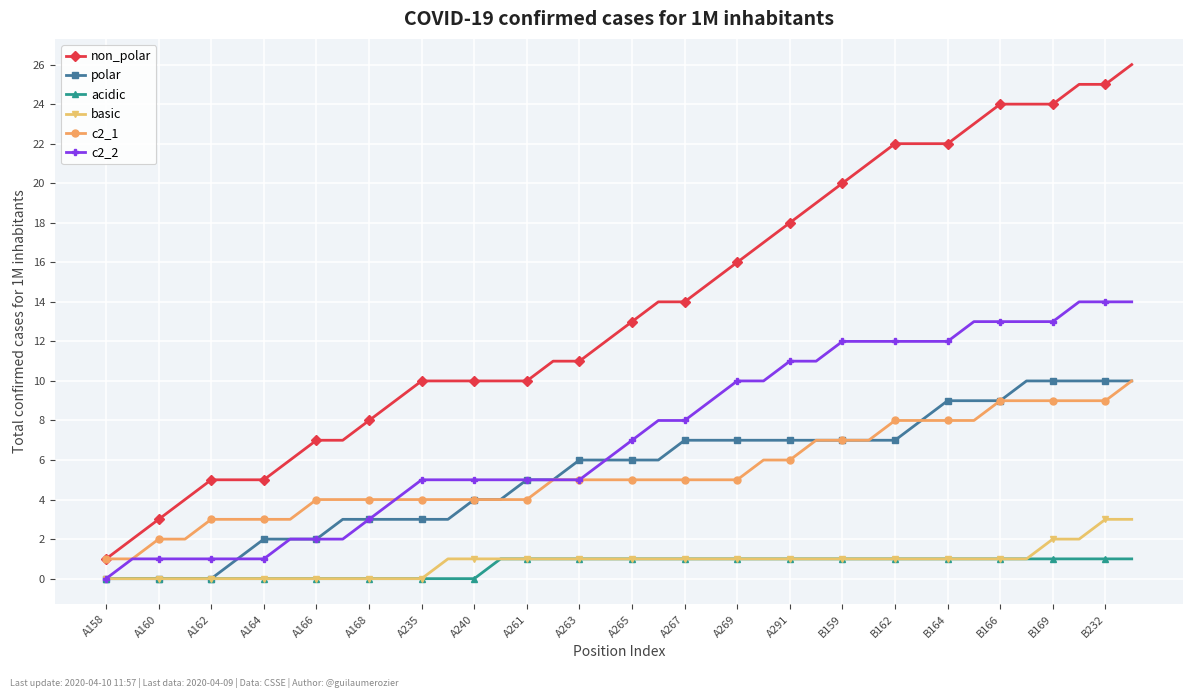

Which series has the largest total across all categories?

non_polar